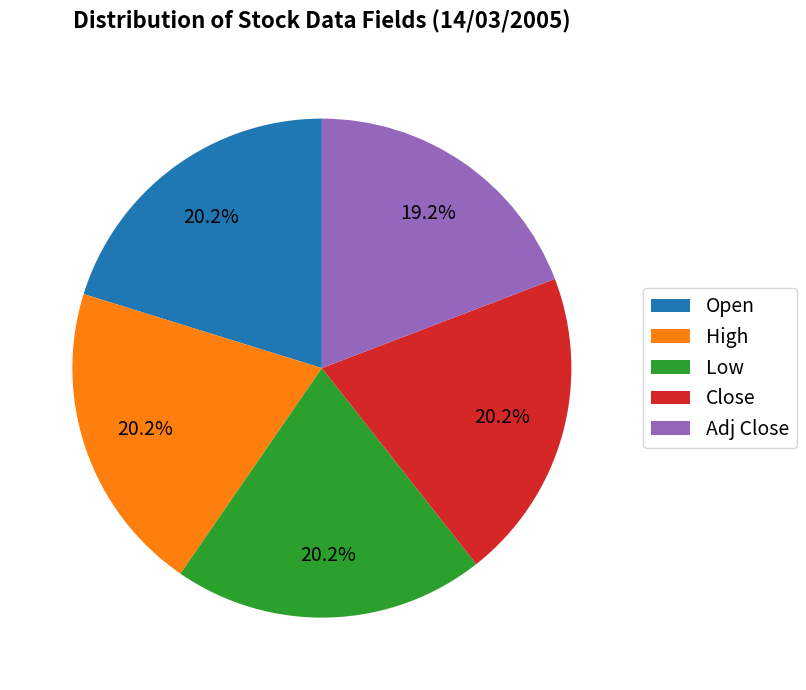

How many slices are in this pie chart?

5